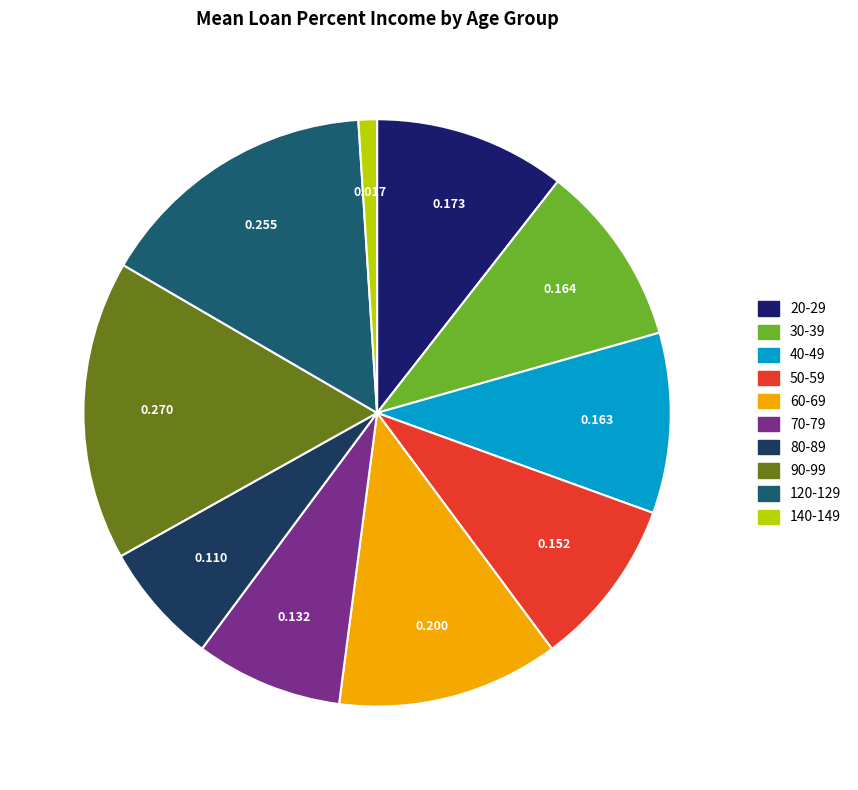

Is it true that 90-99 is 17% of the pie?

True